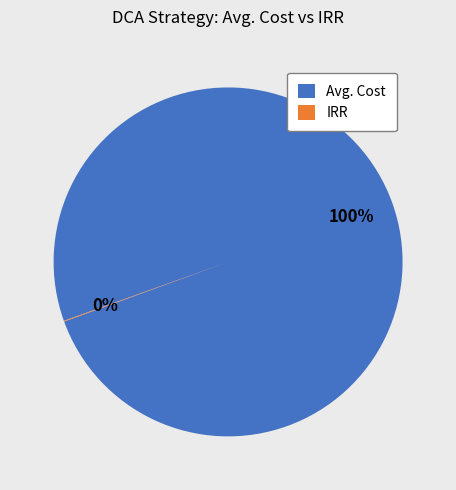

Which slice is the largest?

Avg. Cost